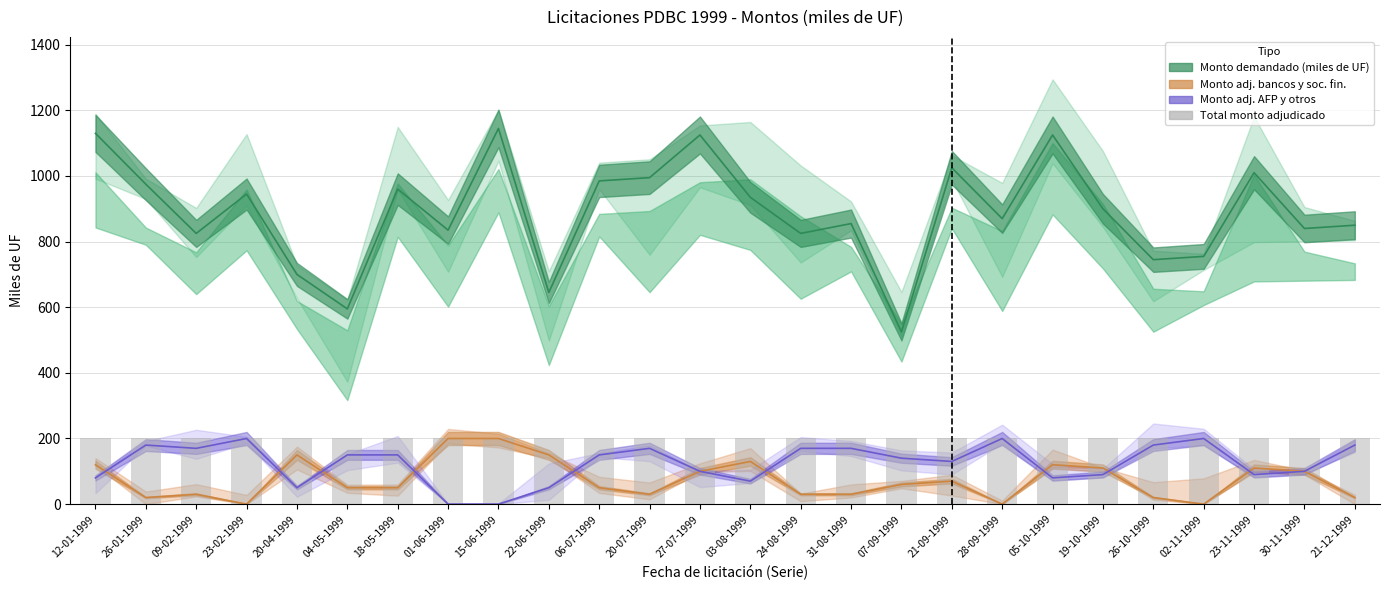

Which series has the widest spread of values?

Monto demandado (miles de UF)